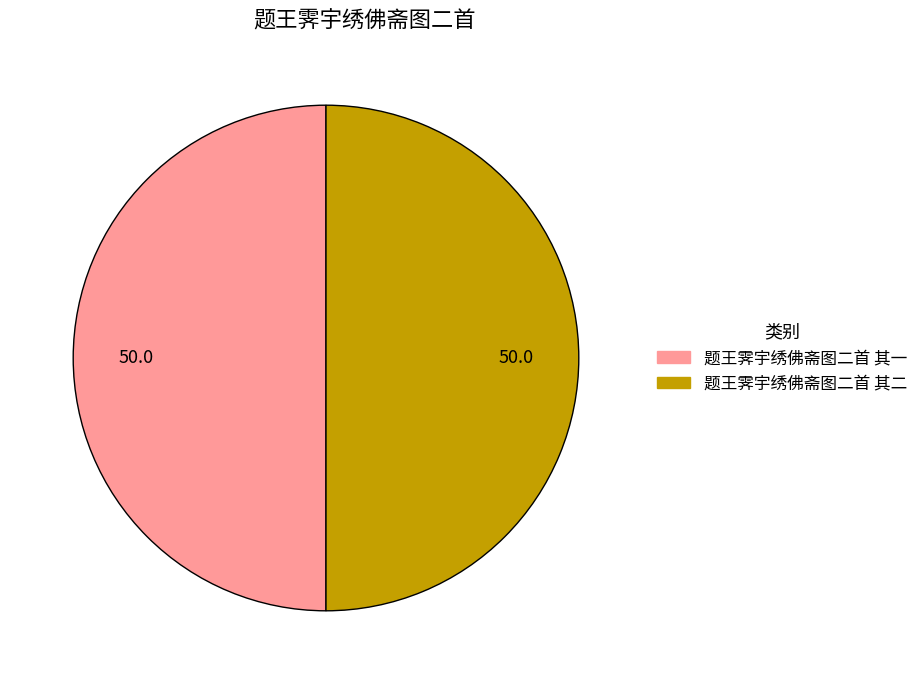

Is the sum of 题王霁宇绣佛斋图二首 其一 and 题王霁宇绣佛斋图二首 其二 greater than half?

Yes